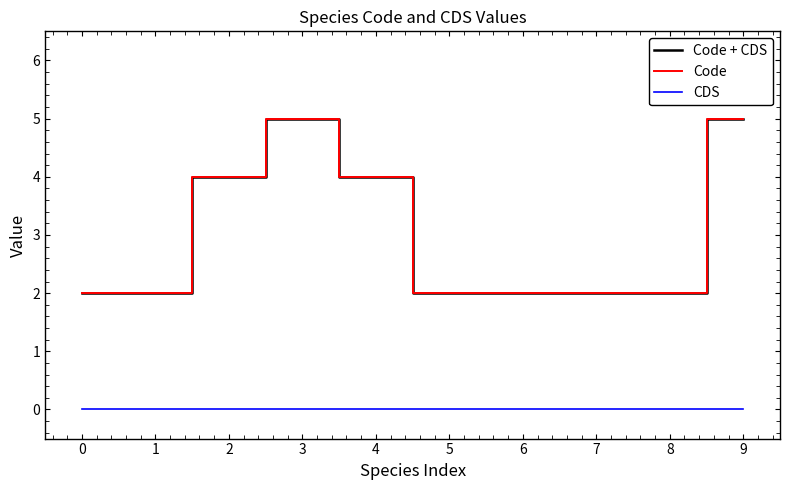

At 2, list the series in order from largest to smallest.

Code + CDS, Code, CDS